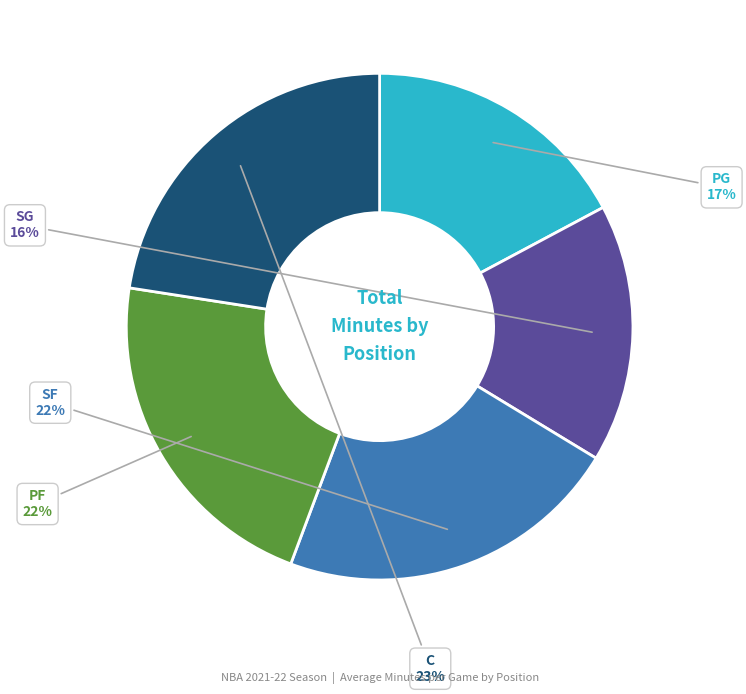

Does any single category account for the majority?

No